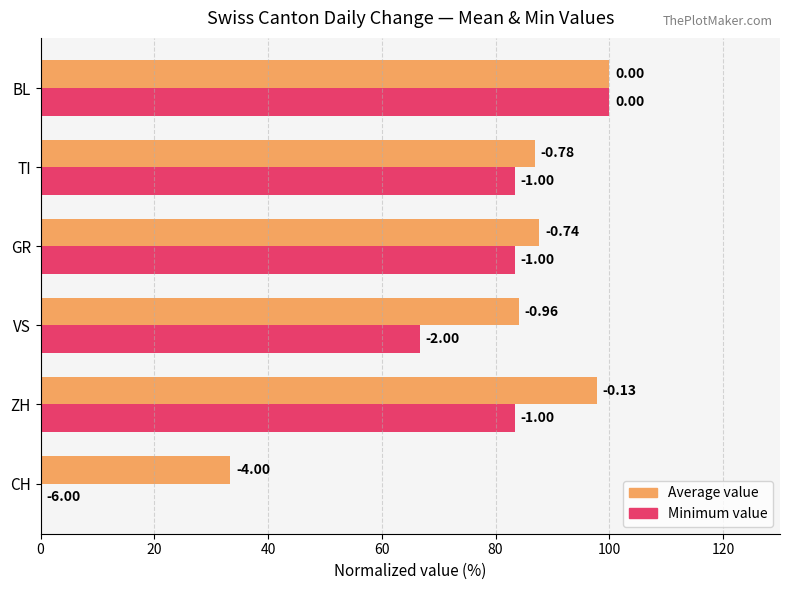

What is the greatest value displayed?

100.0